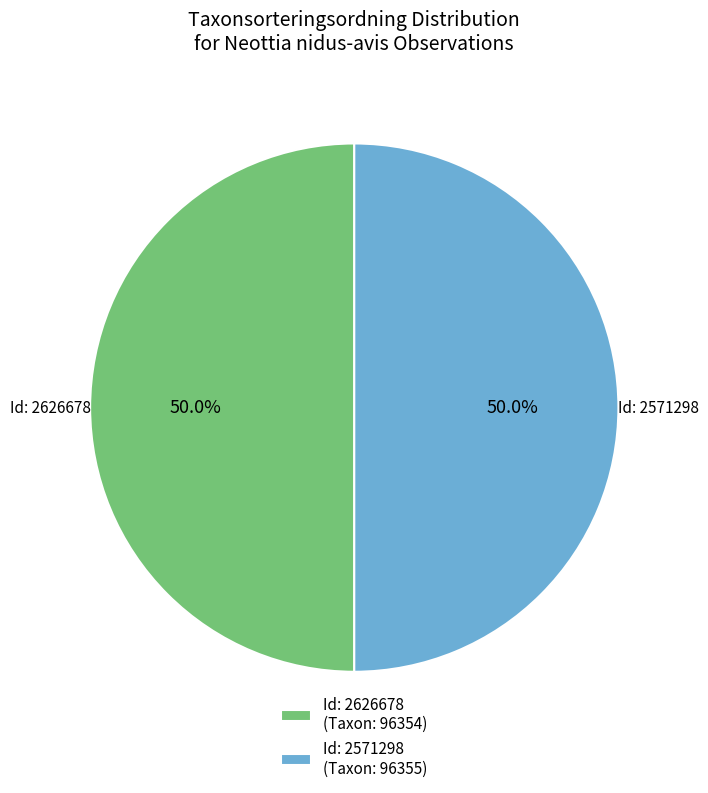

What is the total percentage of Id: 2571298 (Taxon: 96355) and Id: 2626678 (Taxon: 96354)?

100.0%